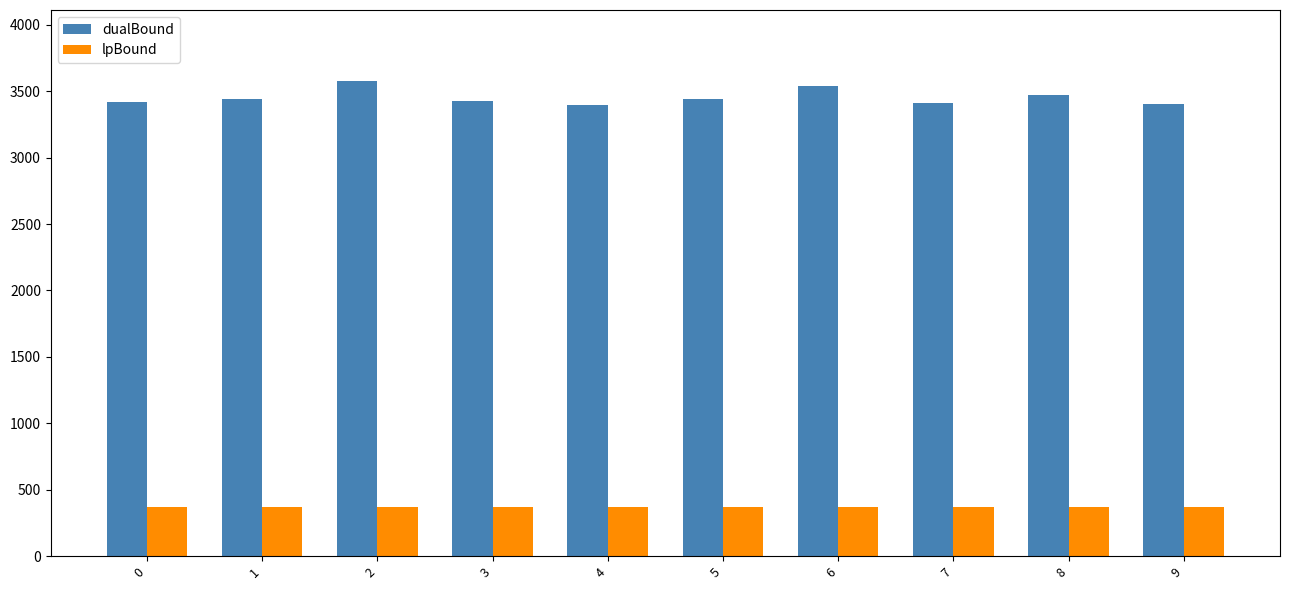

Which series has the largest total across all categories?

dualBound